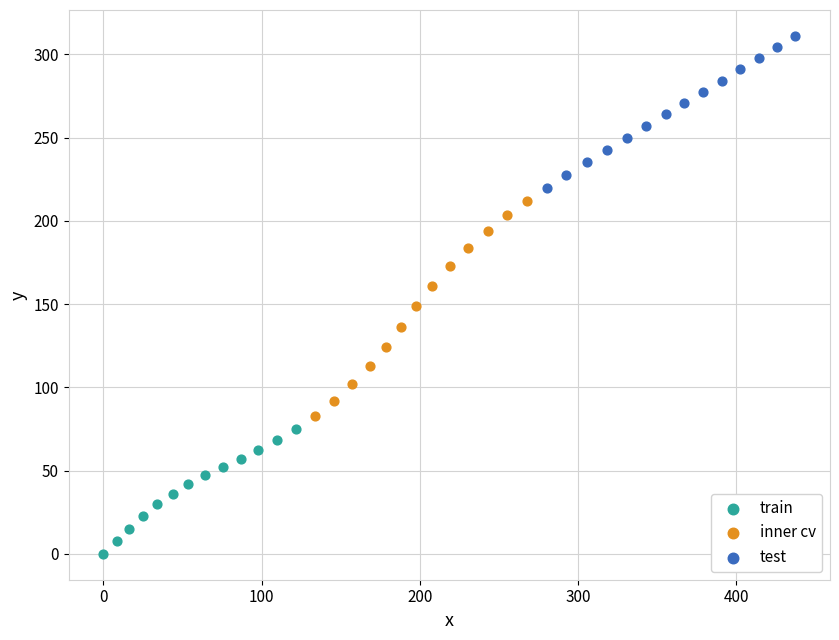

Which series reaches the minimum Y coordinate?

train